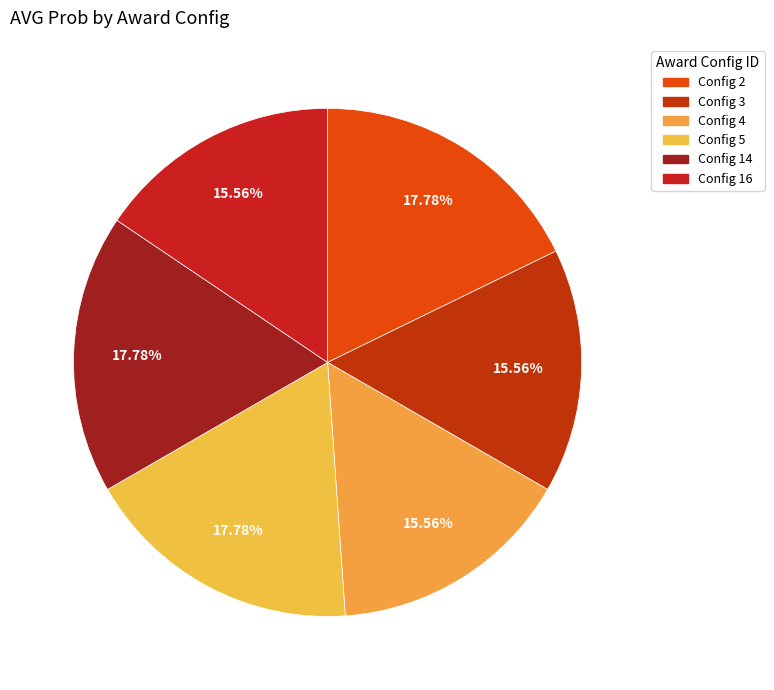

Rank the categories by value from highest to lowest.

Config 2, Config 5, Config 14, Config 3, Config 4, Config 16